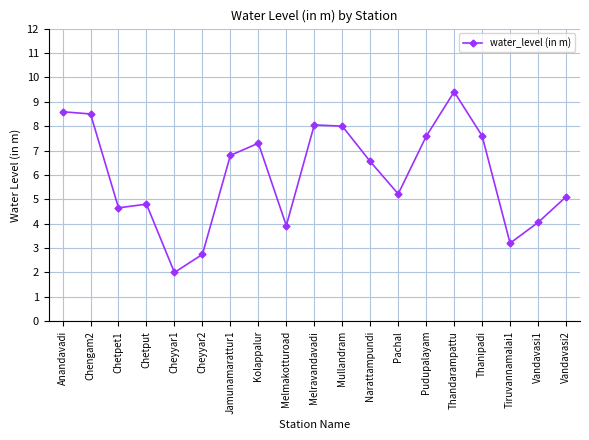

What is the approximate value at Tiruvannamalai1?

3.2